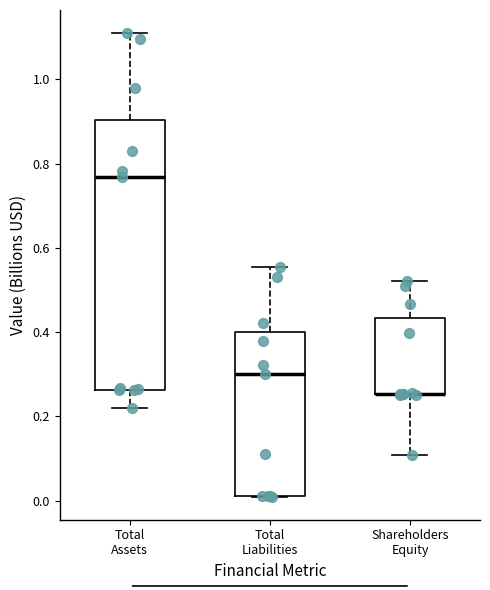

Where is the upper edge of the box for Shareholders Equity on the y-axis? The values are not printed on the chart, so give them approximately, as read against the axis.

0.44